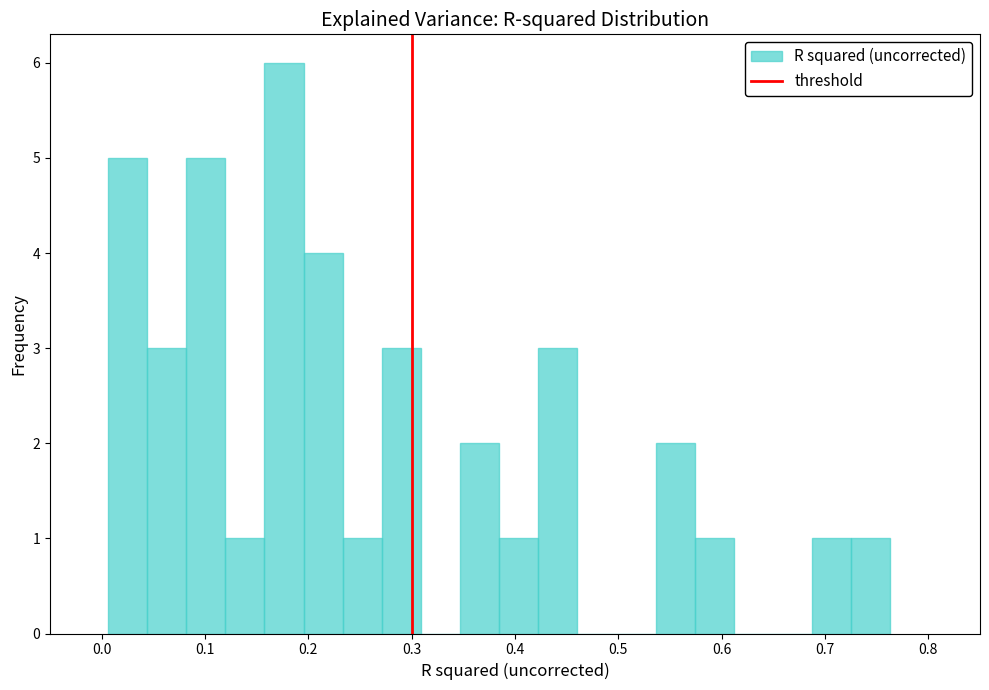

Read against the x-axis, roughly where is the centre of the tallest bar?

0.18